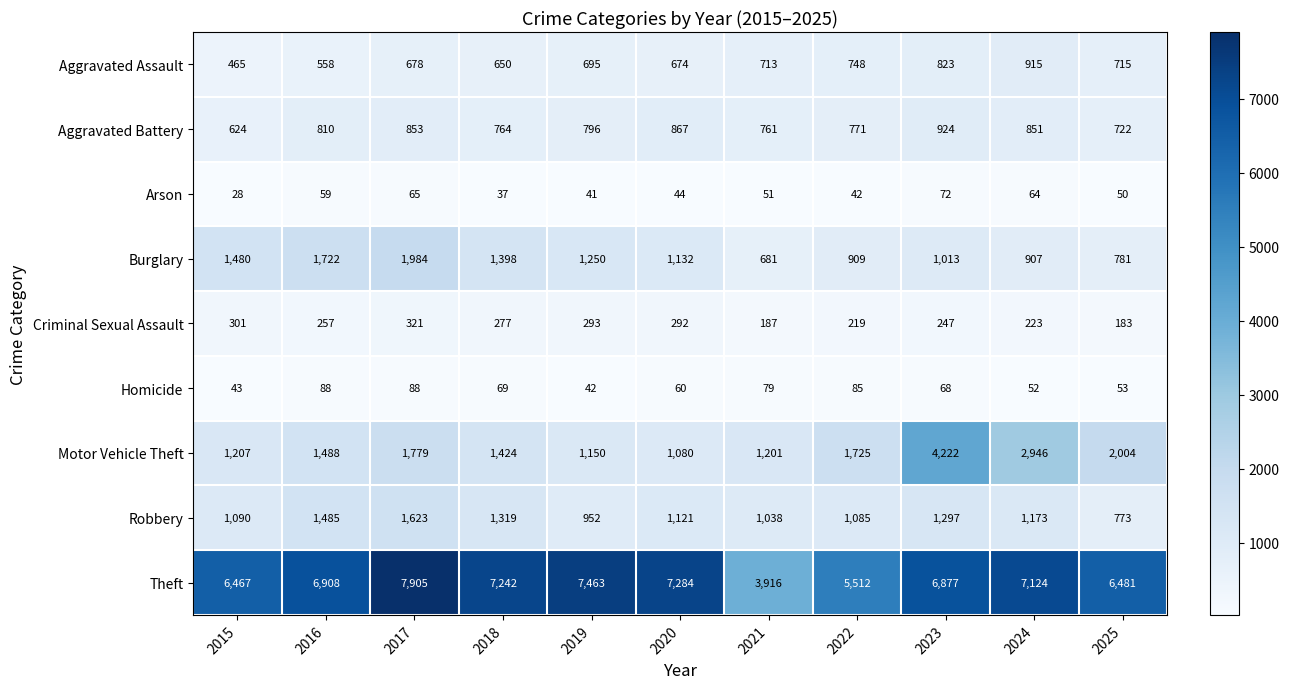

What is the sum of all Criminal Sexual Assault values?

2800